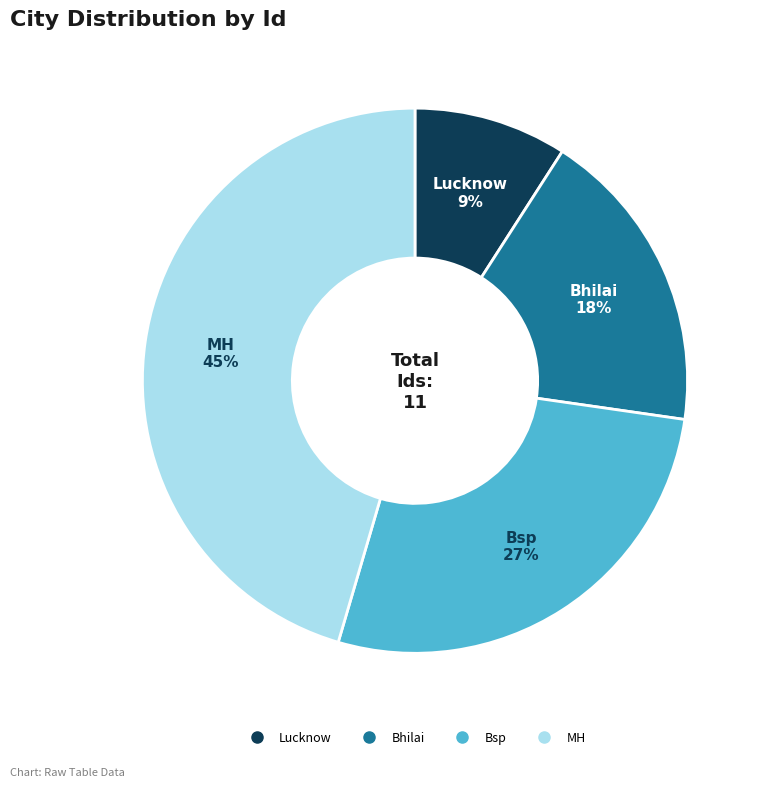

To the nearest percent, what is the difference between the Bhilai and Lucknow slice percentages?

9%